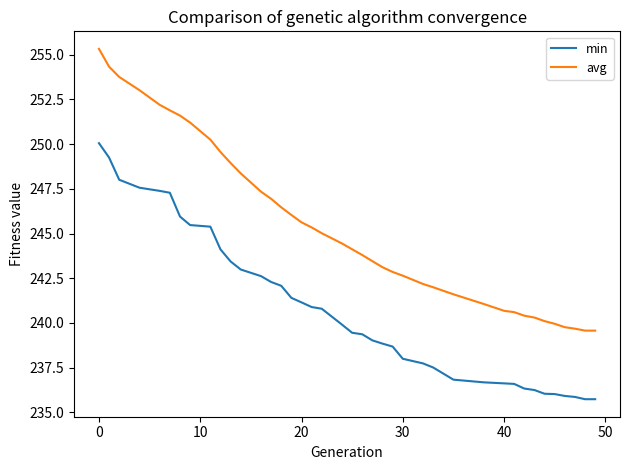

True or false: min and avg intersect in this chart.

False